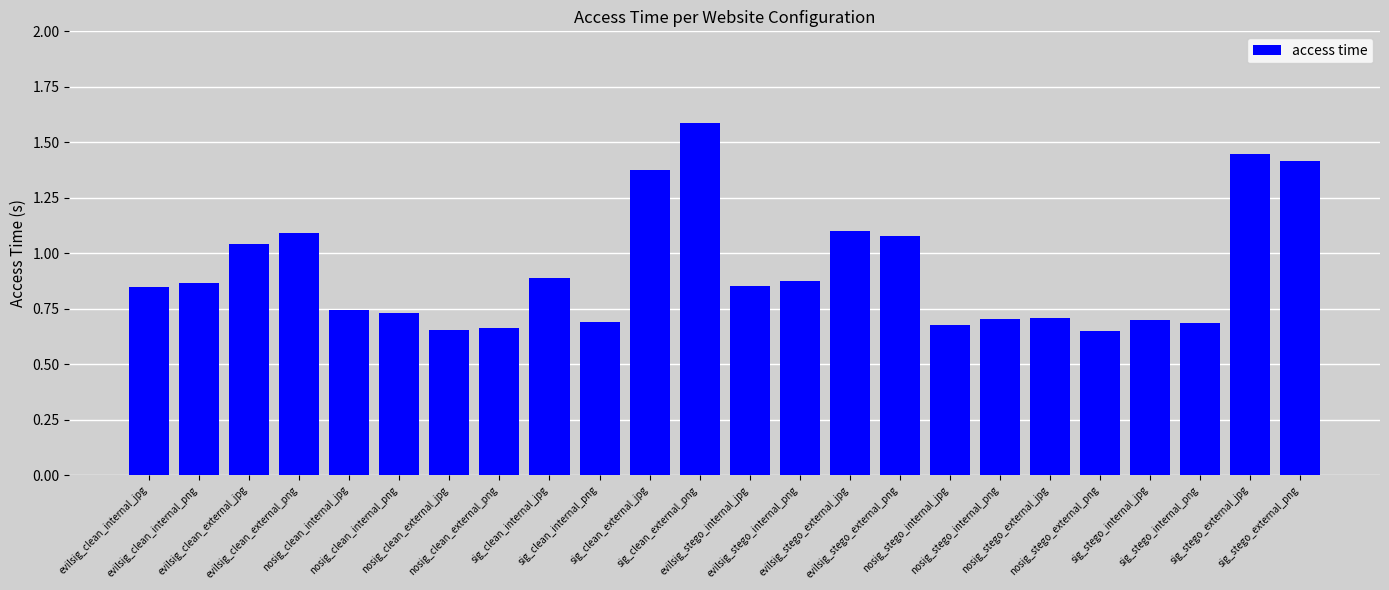

What is the greatest value displayed?

1.6